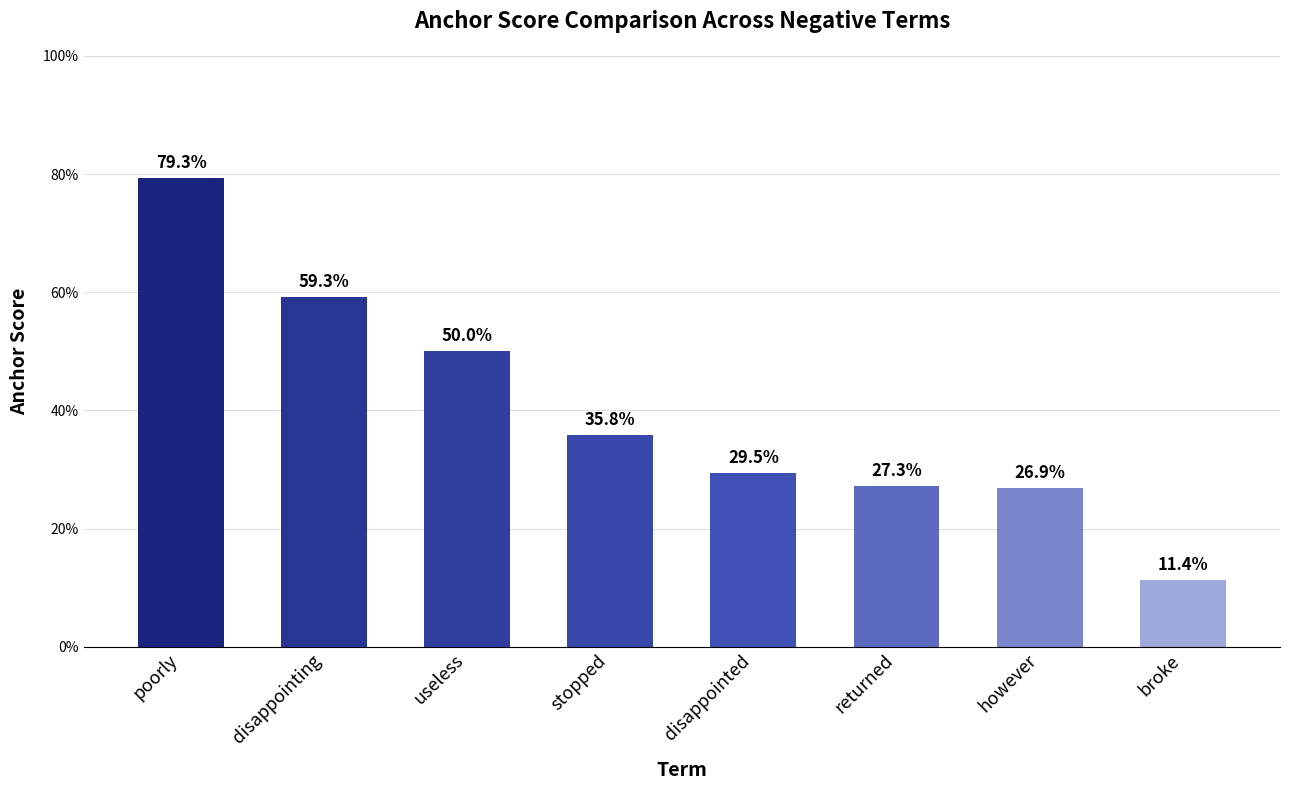

Does the chart contain stacked bars?

No